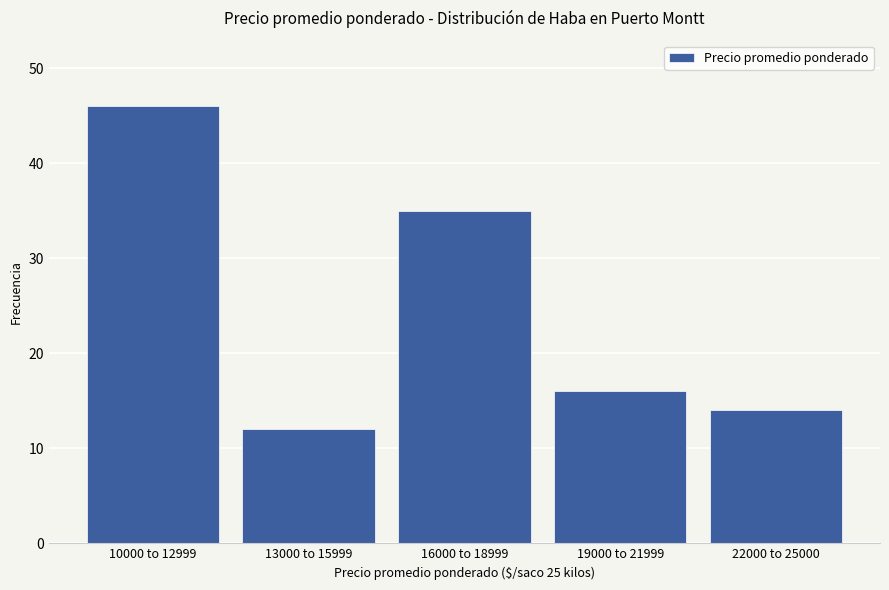

Reading left to right, transcribe all the data shown in this chart.

46	12	35	16	14